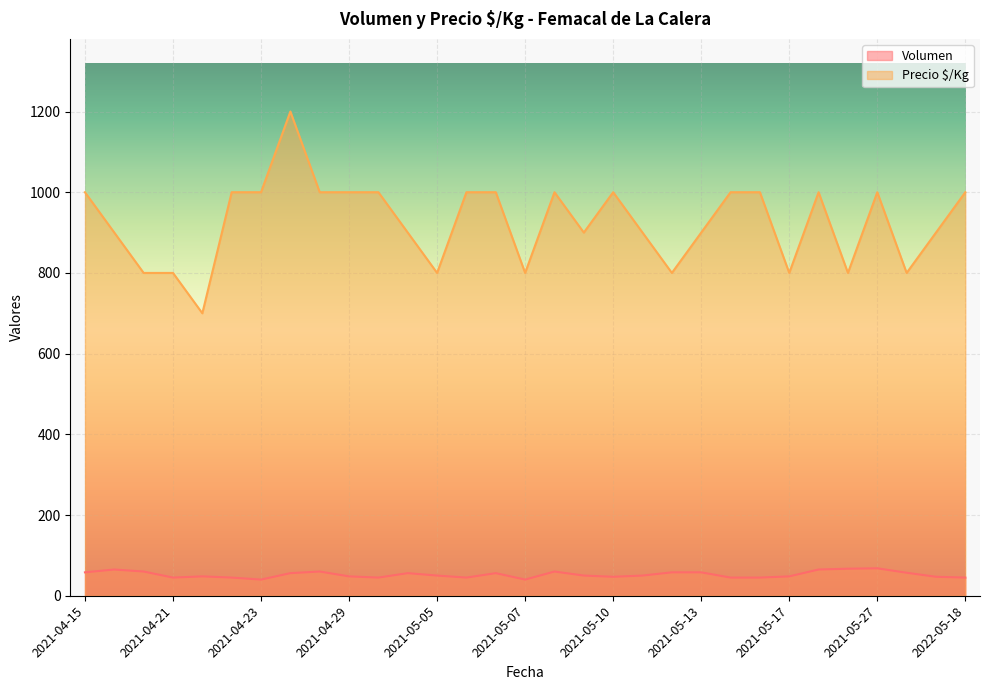

Is it true that Precio $/Kg equals 1361 at 2021-05-12?

False